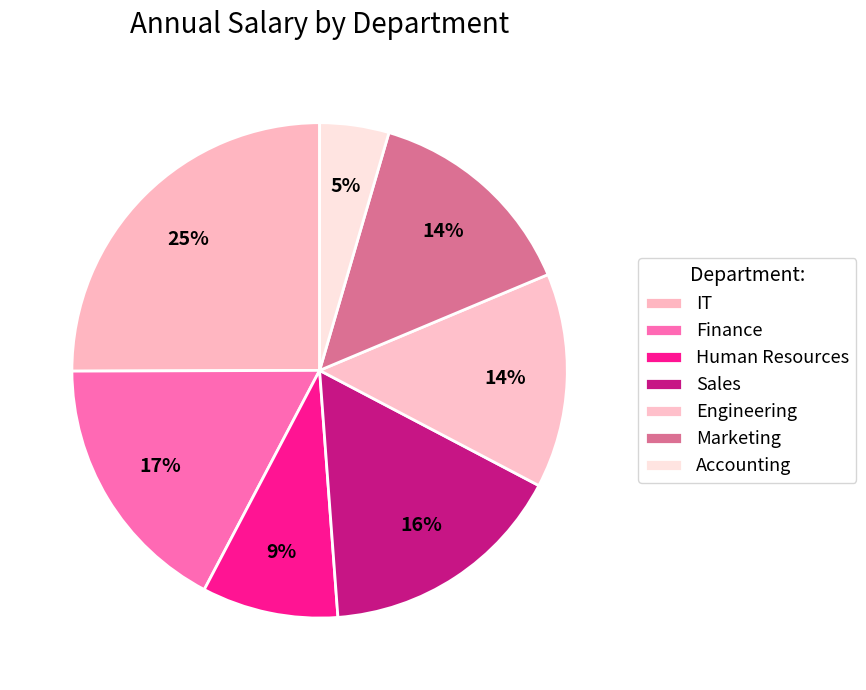

Count the number of slices in the pie.

7